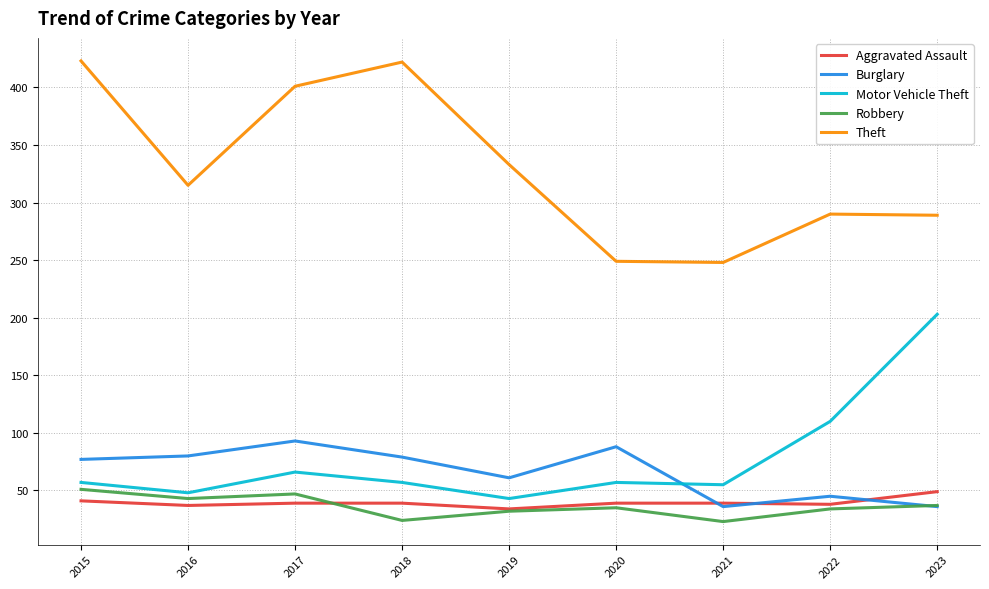

What are all the series names shown in the legend?

Aggravated Assault, Burglary, Motor Vehicle Theft, Robbery, Theft